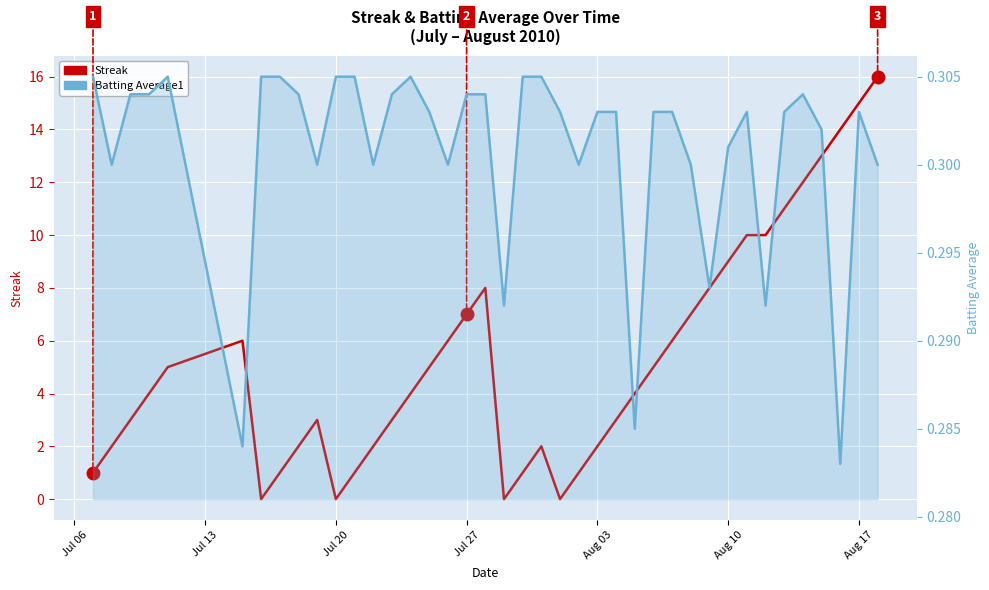

True or false: Batting Average1 and Streak intersect in this chart.

True